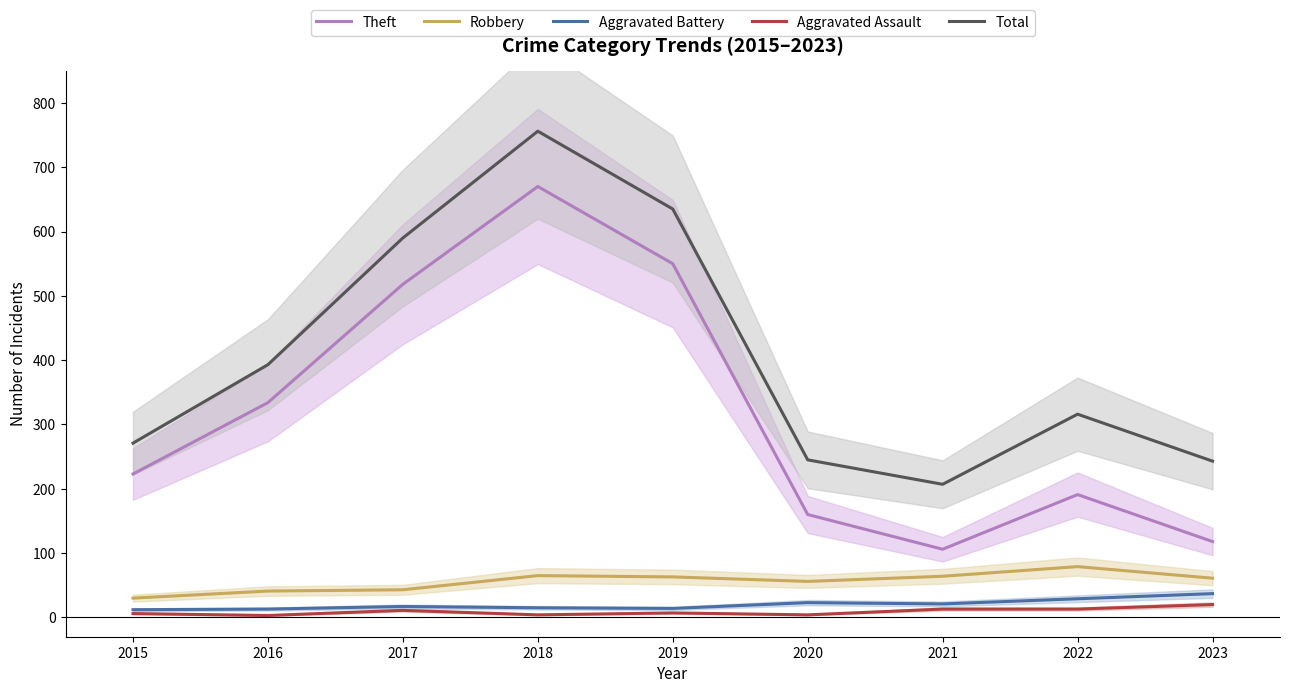

Rank the series by their maximum value, from lowest to highest.

Aggravated Assault, Aggravated Battery, Robbery, Theft, Total